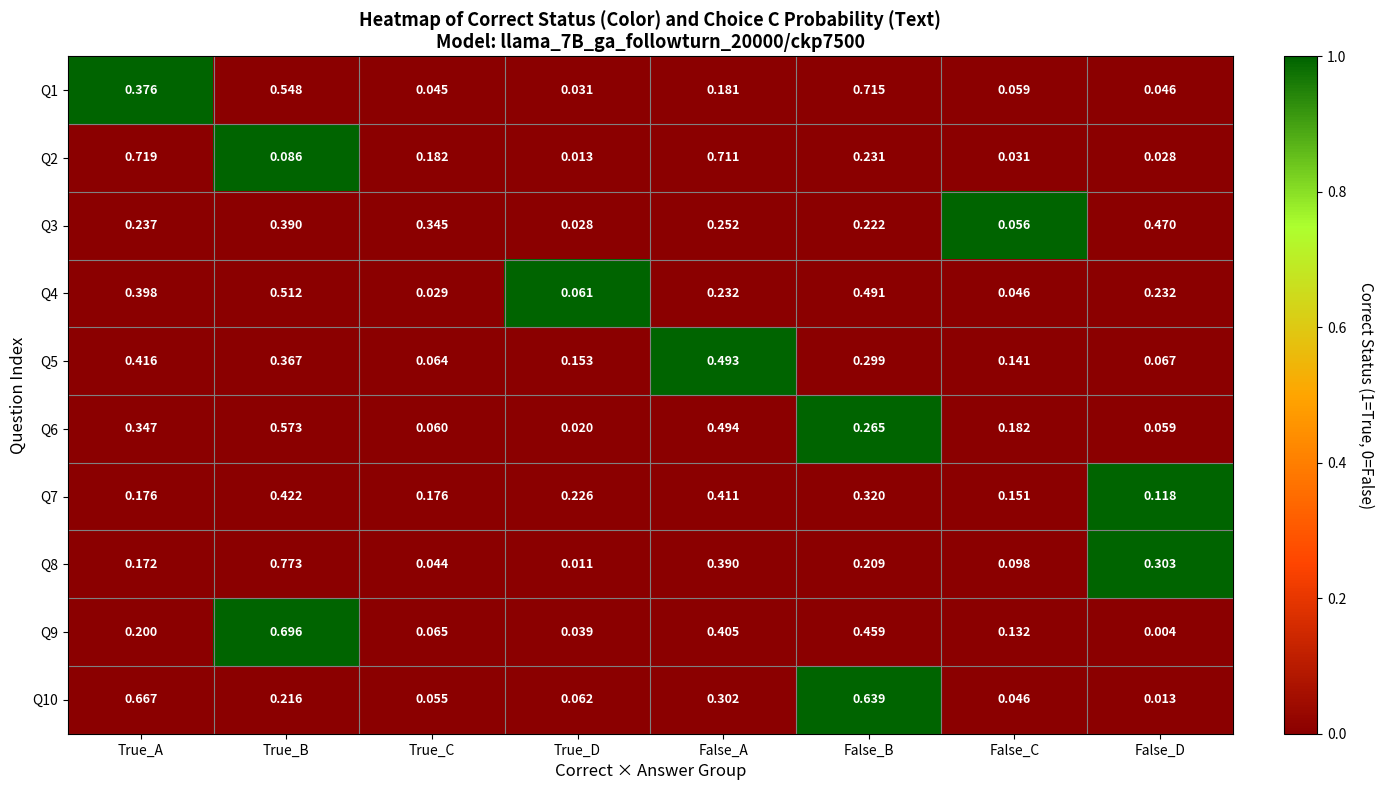

List the labels in order of Q5 value, smallest first.

True_C, False_D, False_C, True_D, False_B, True_B, True_A, False_A